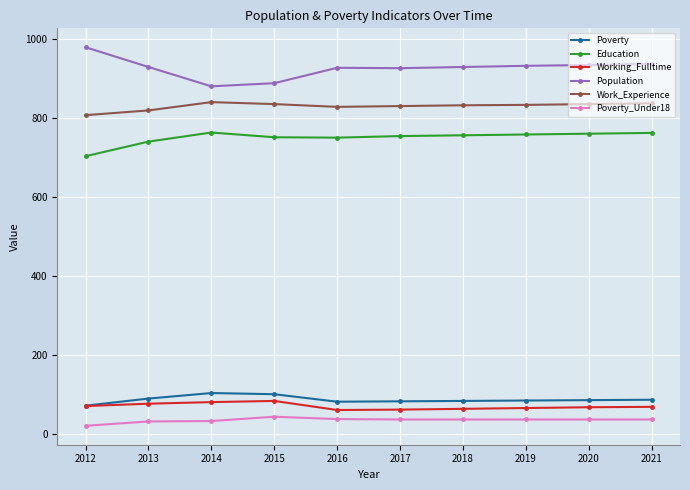

What is the difference between the highest and lowest values at 2020?

898